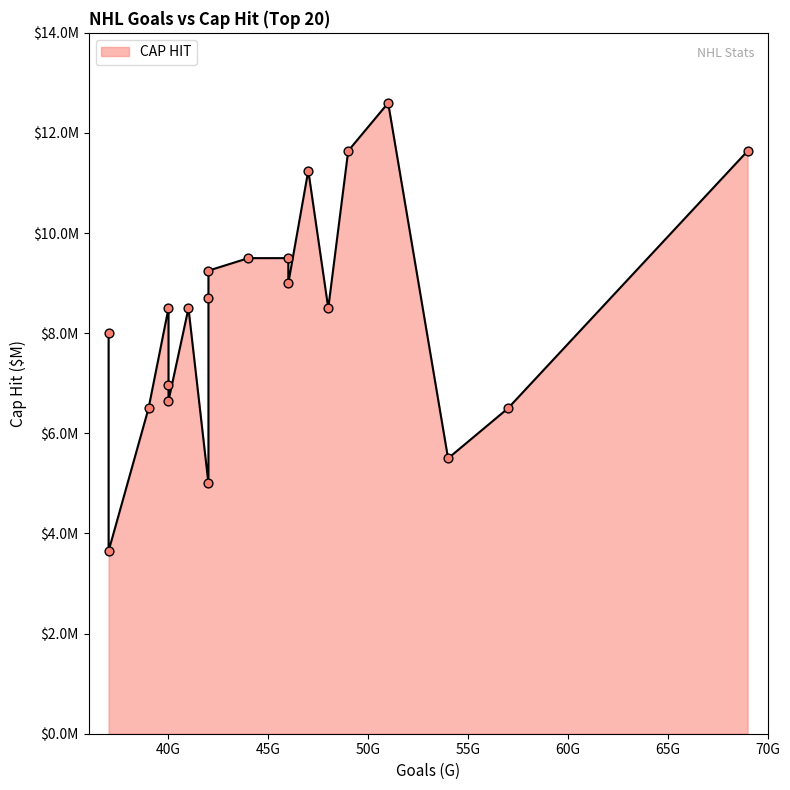

Which has a higher value, 41 or 37?

41